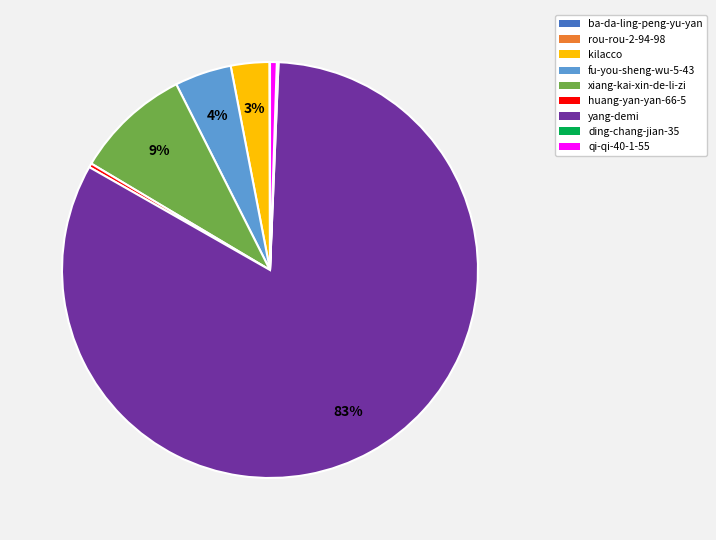

What is the largest slice in the pie chart?

yang-demi